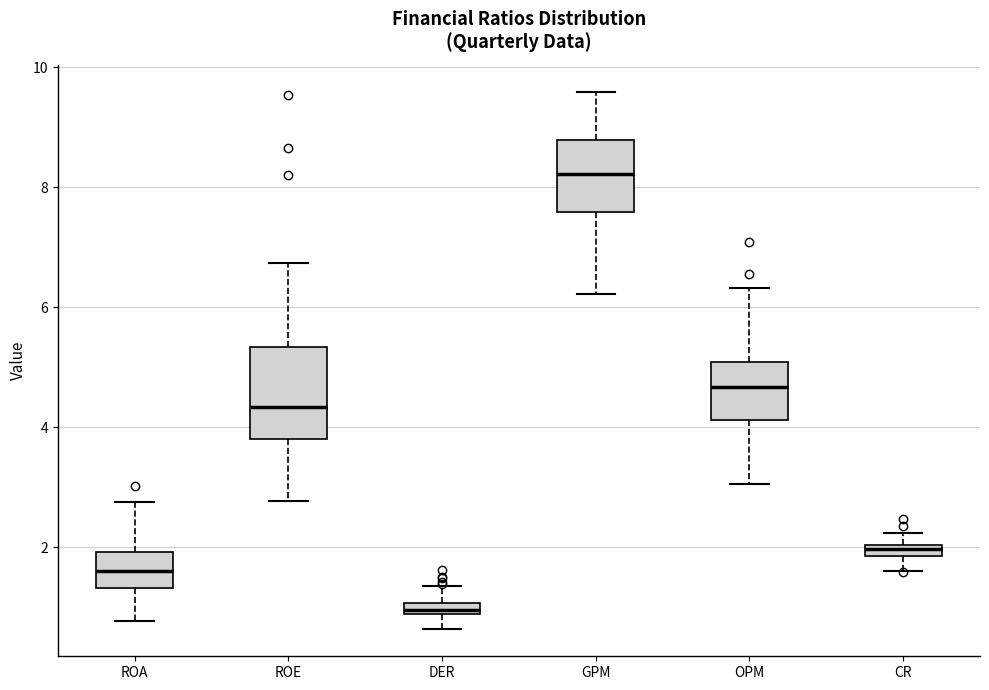

Where is the lower edge of the box for GPM on the y-axis? The values are not printed on the chart, so give them approximately, as read against the axis.

7.6